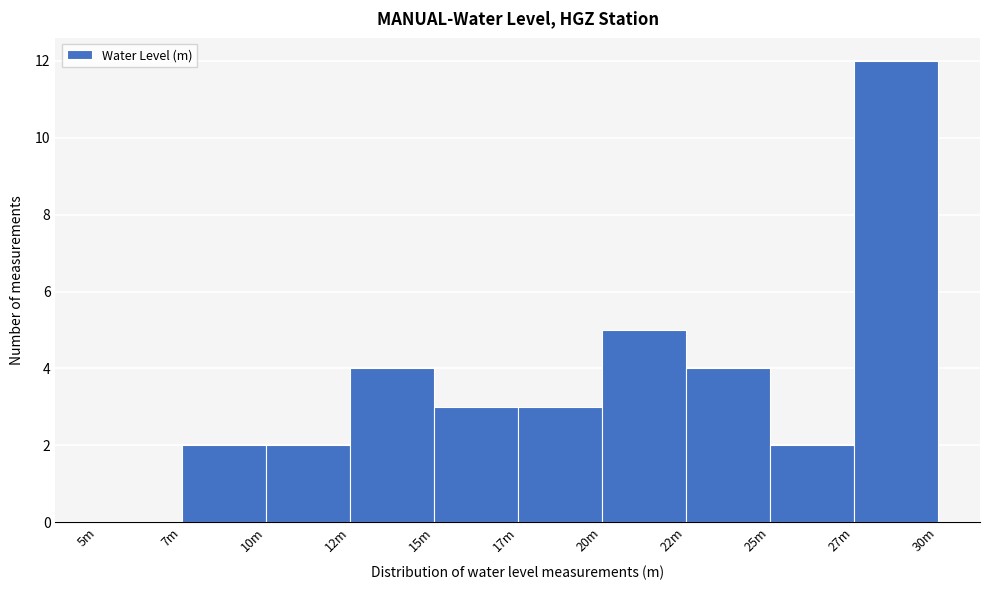

Reading right to left, list all the values displayed in this chart.

27m=12	25m=2	22m=4	20m=5	17m=3	15m=3	12m=4	10m=2	7m=2	5m=0